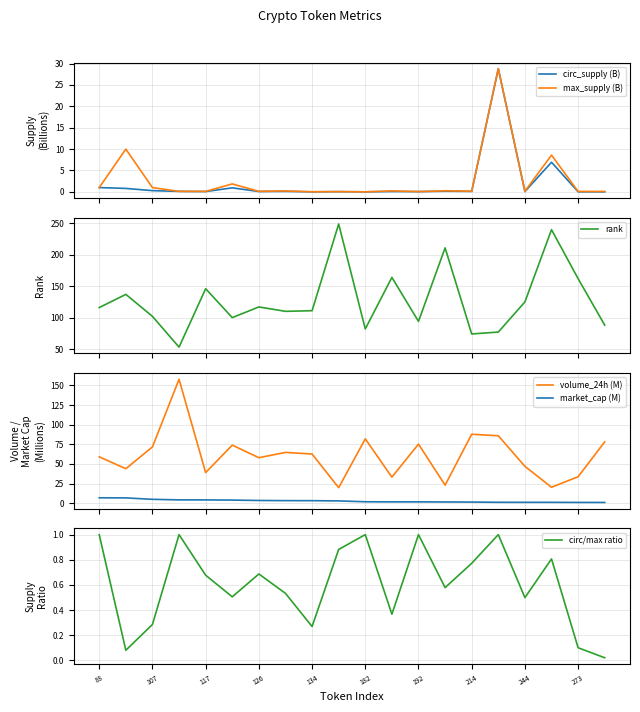

True or false: volume_24h (M) and market_cap (M) cross at least once.

False